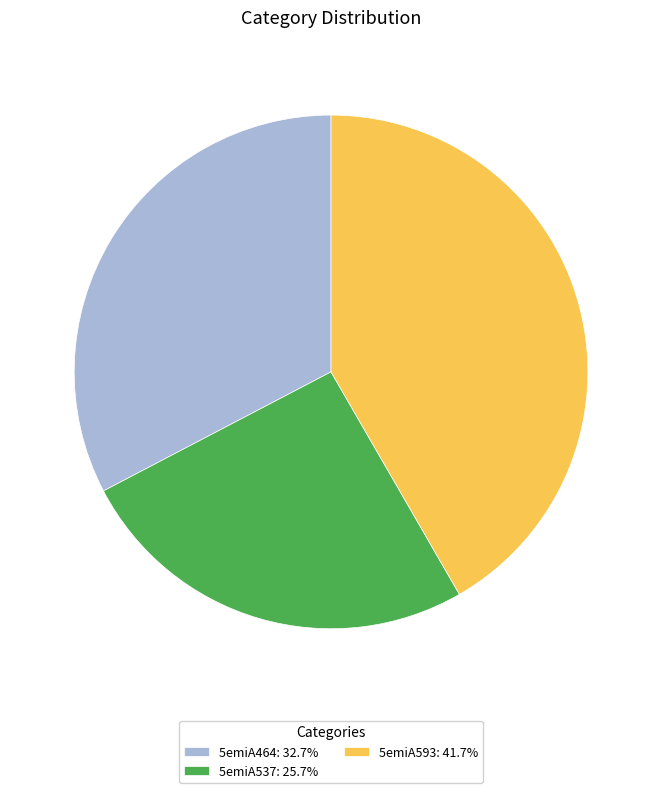

Is the sum of 5emiA593: 41.7% and 5emiA537: 25.7% greater than half?

Yes